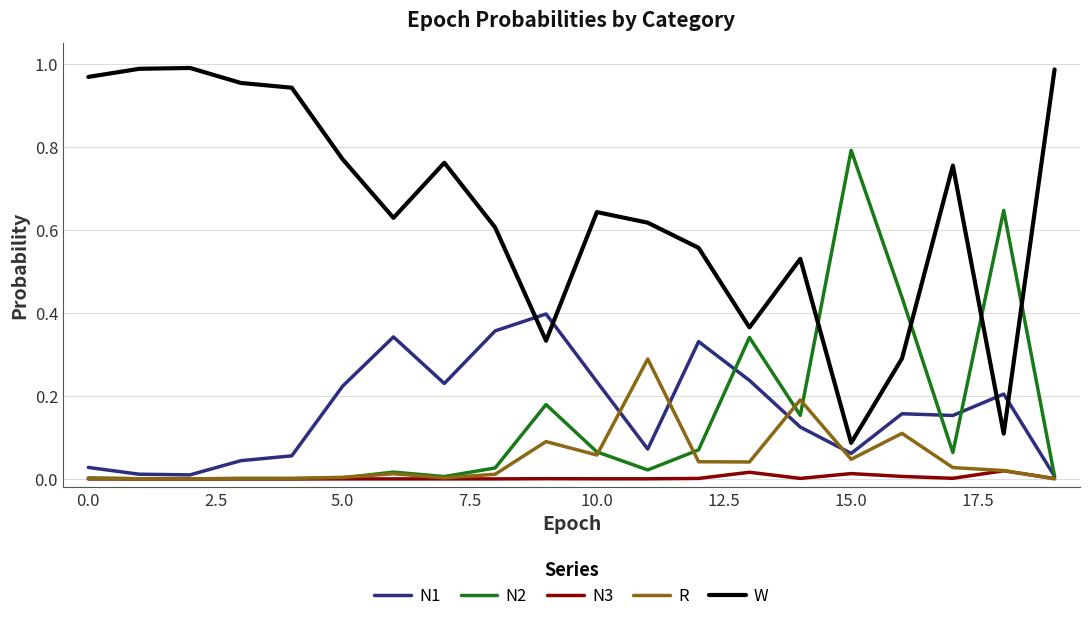

Which series has the widest spread of values?

W